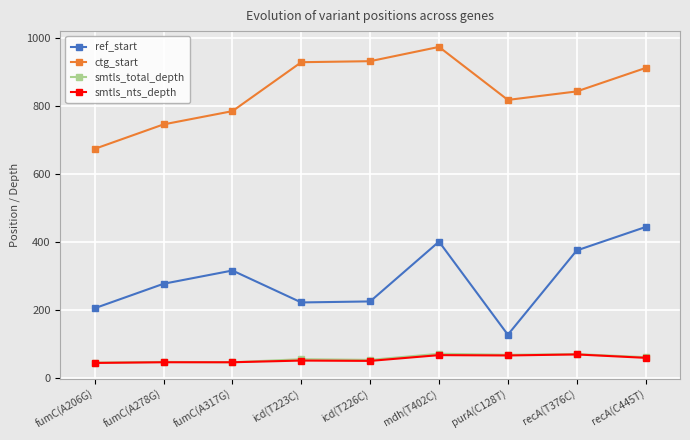

True or false: smtls_total_depth has more than 0 points higher than both neighbors.

True